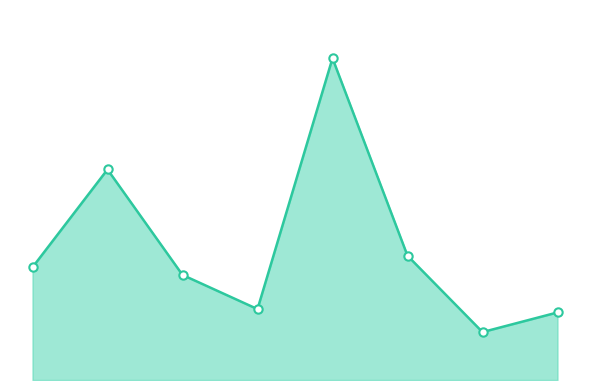

What is the value of the 3rd point from the left?

186.3